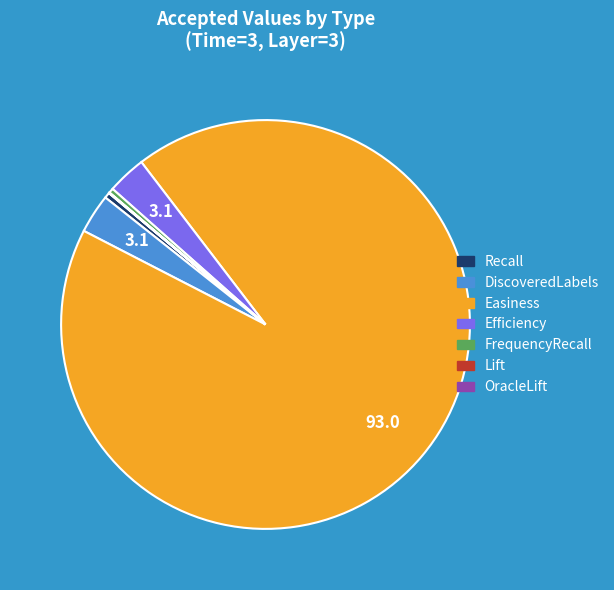

Which has a higher value, DiscoveredLabels or Recall?

DiscoveredLabels